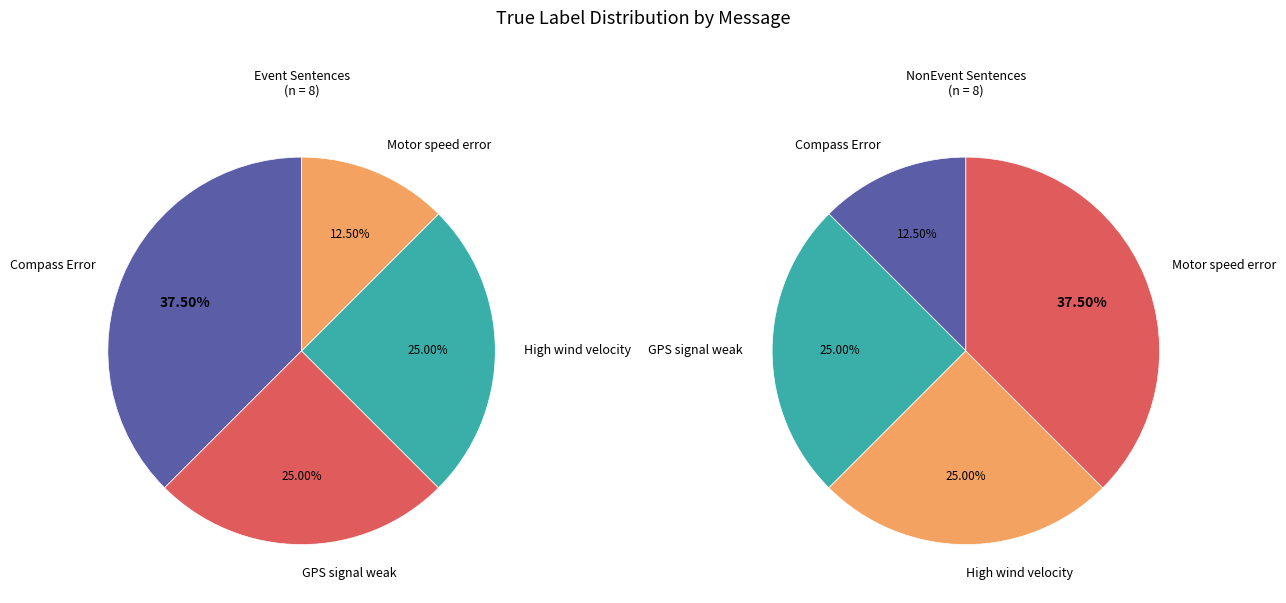

True or false: Motor speed error accounts for 20% of the total.

False